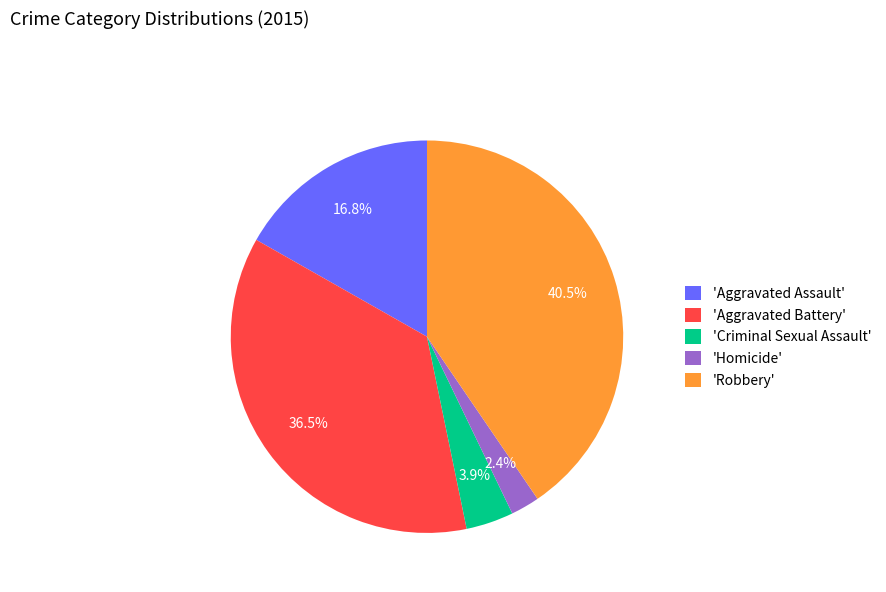

Between 'Criminal Sexual Assault' and 'Robbery', which is larger?

'Robbery'